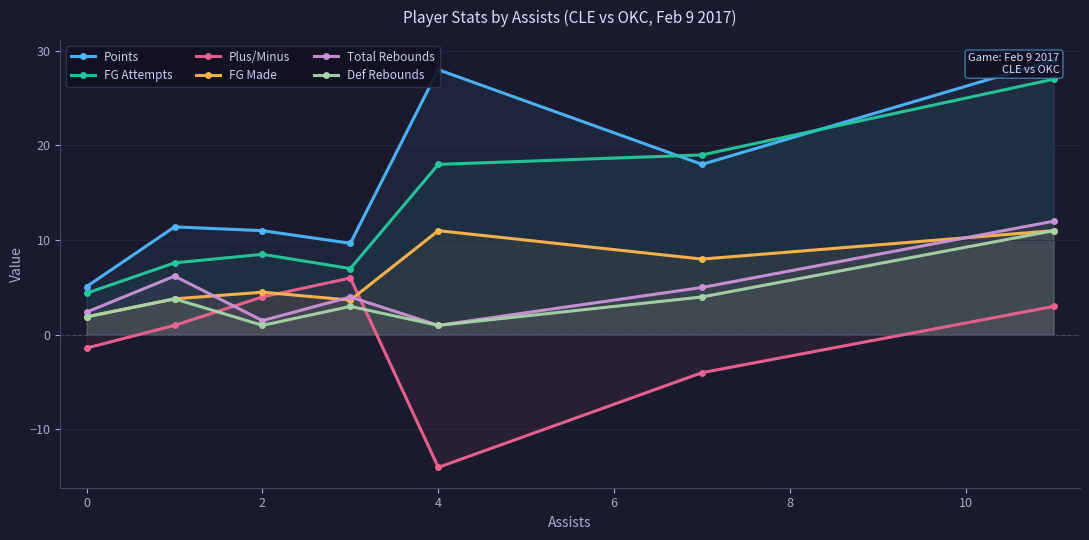

Is it true that Total Rebounds equals 2.4 at 0?

True